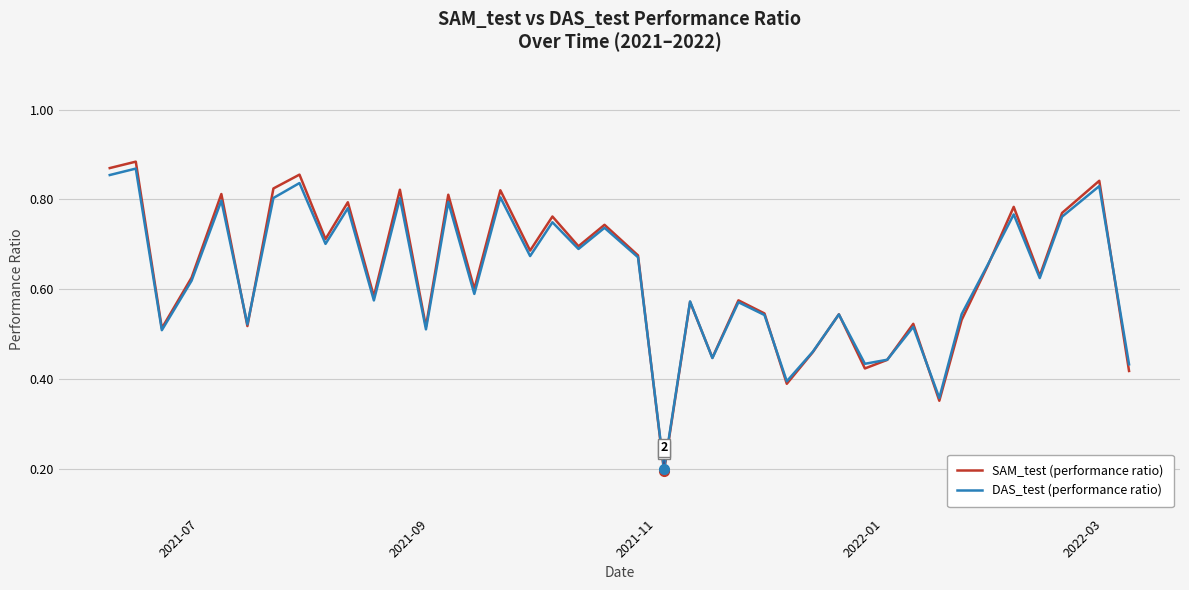

In DAS_test (performance ratio), how many points are lower than both neighbors (excluding endpoints)?

14